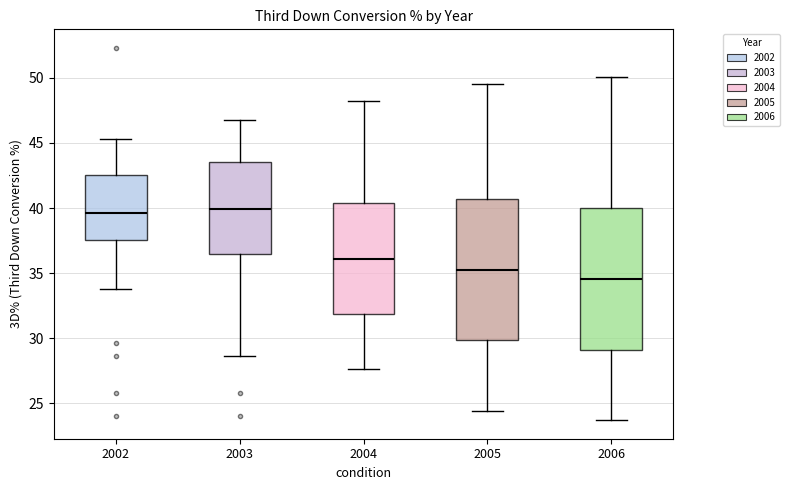

Reading left to right, read every box against the y-axis: the position of its median line, the range the box covers, and the ends of its whiskers. The values are not printed on the chart, so give them approximately, as read against the axis.

2002: median 39.5, box 37.5 to 42.5, whiskers 34.0 to 45.5
2003: median 40.0, box 36.5 to 43.5, whiskers 28.5 to 47.0
2004: median 36.0, box 32.0 to 40.5, whiskers 27.5 to 48.0
2005: median 35.5, box 30.0 to 40.5, whiskers 24.5 to 49.5
2006: median 34.5, box 29.0 to 40.0, whiskers 23.5 to 50.0